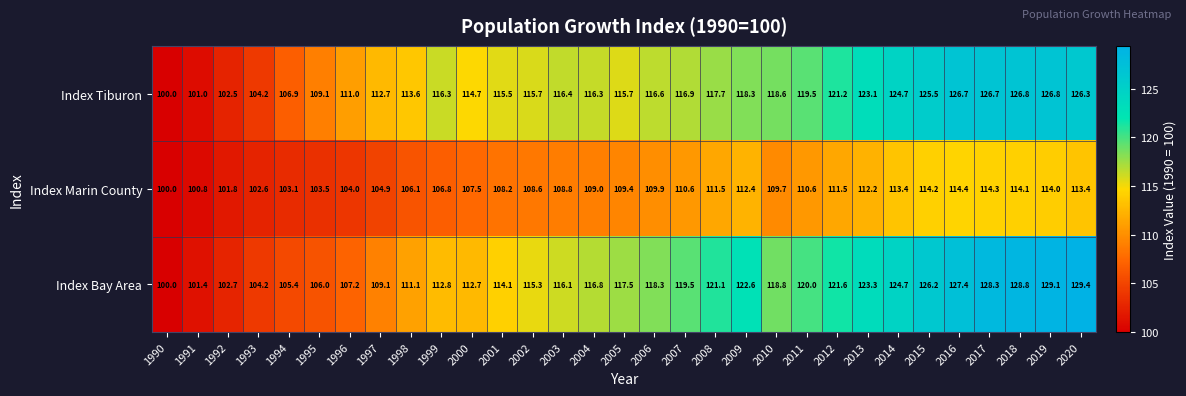

Is it true that Index Tiburon equals 56.9 at 2000?

False